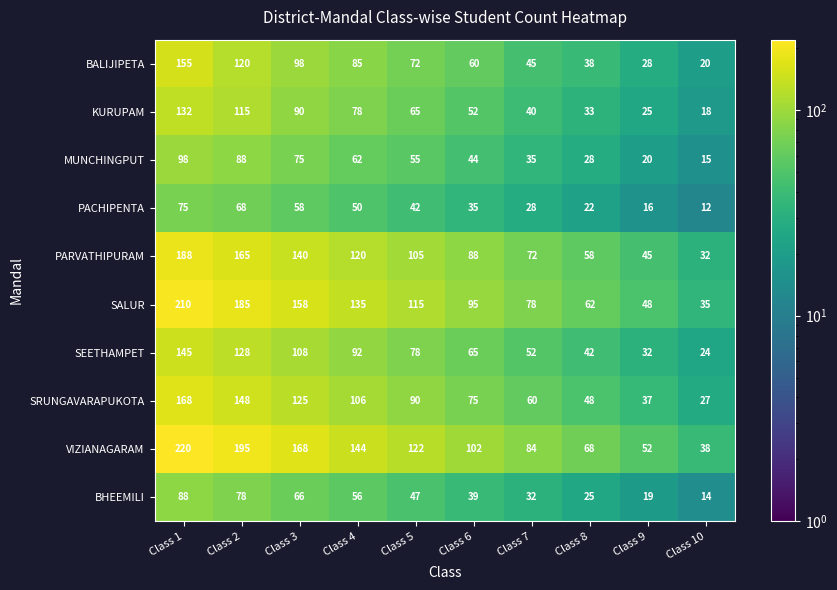

How many categories are shown in the chart?

10